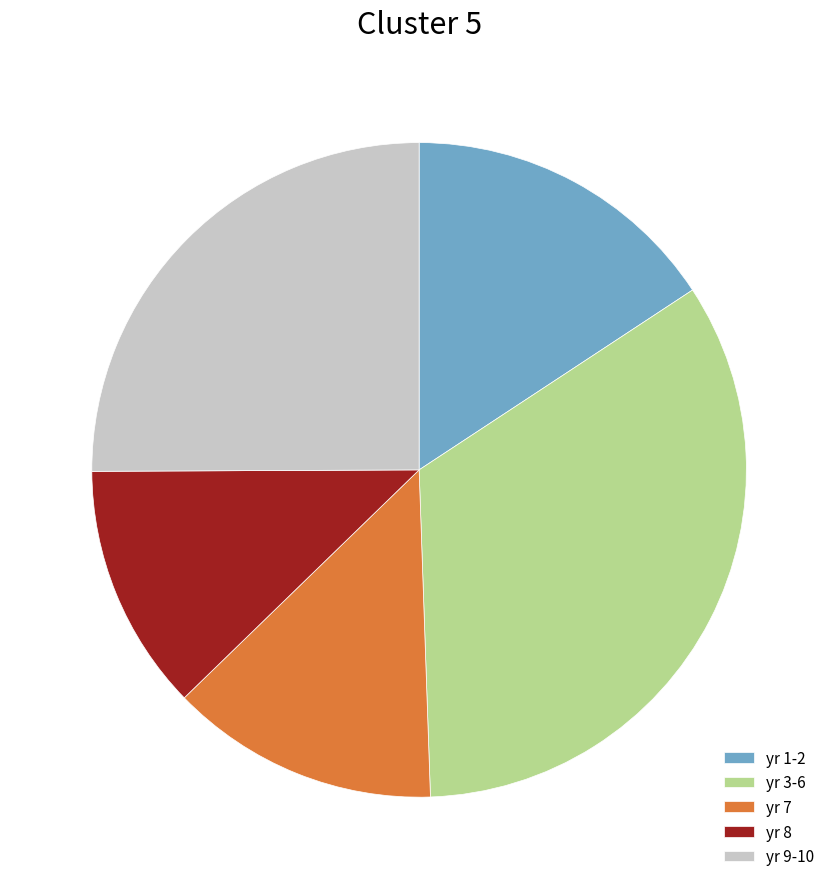

What is the smallest slice in the pie chart?

yr 8